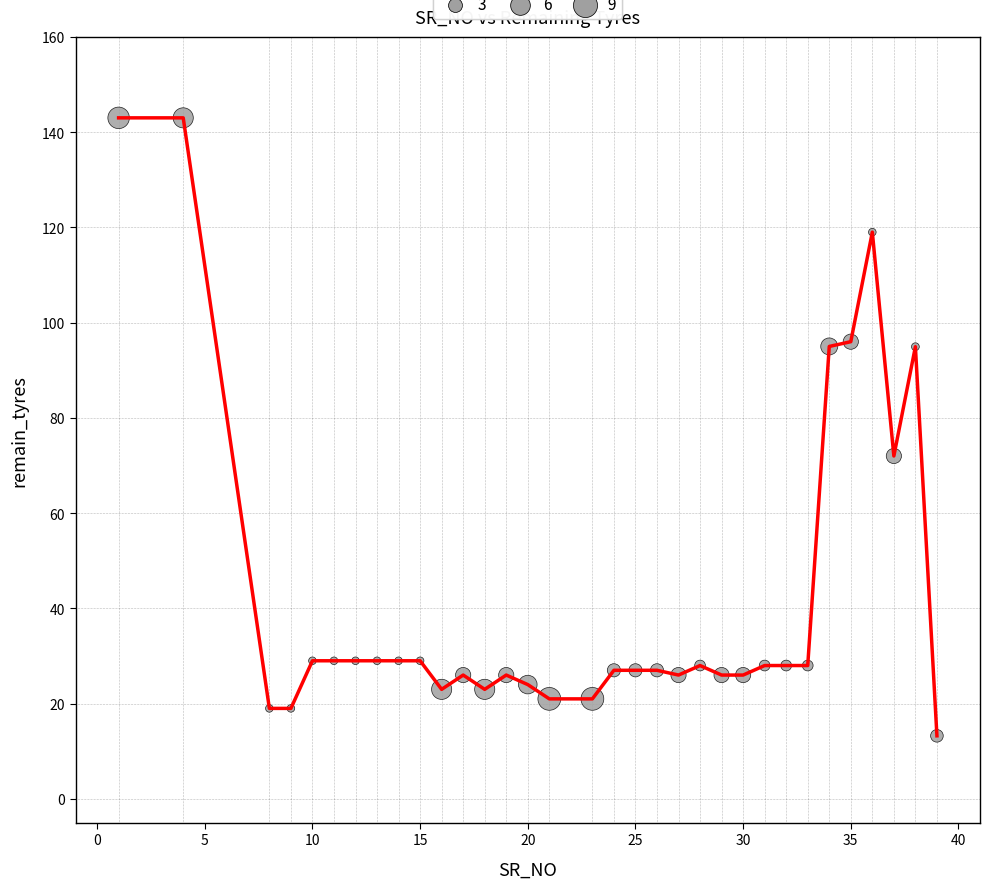

What is the smallest value displayed?

13.2